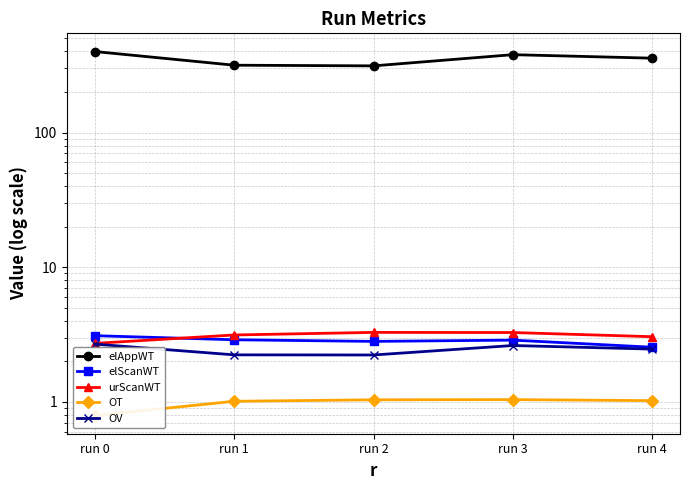

Count the elScanWT values in the range 2 to 3.

4